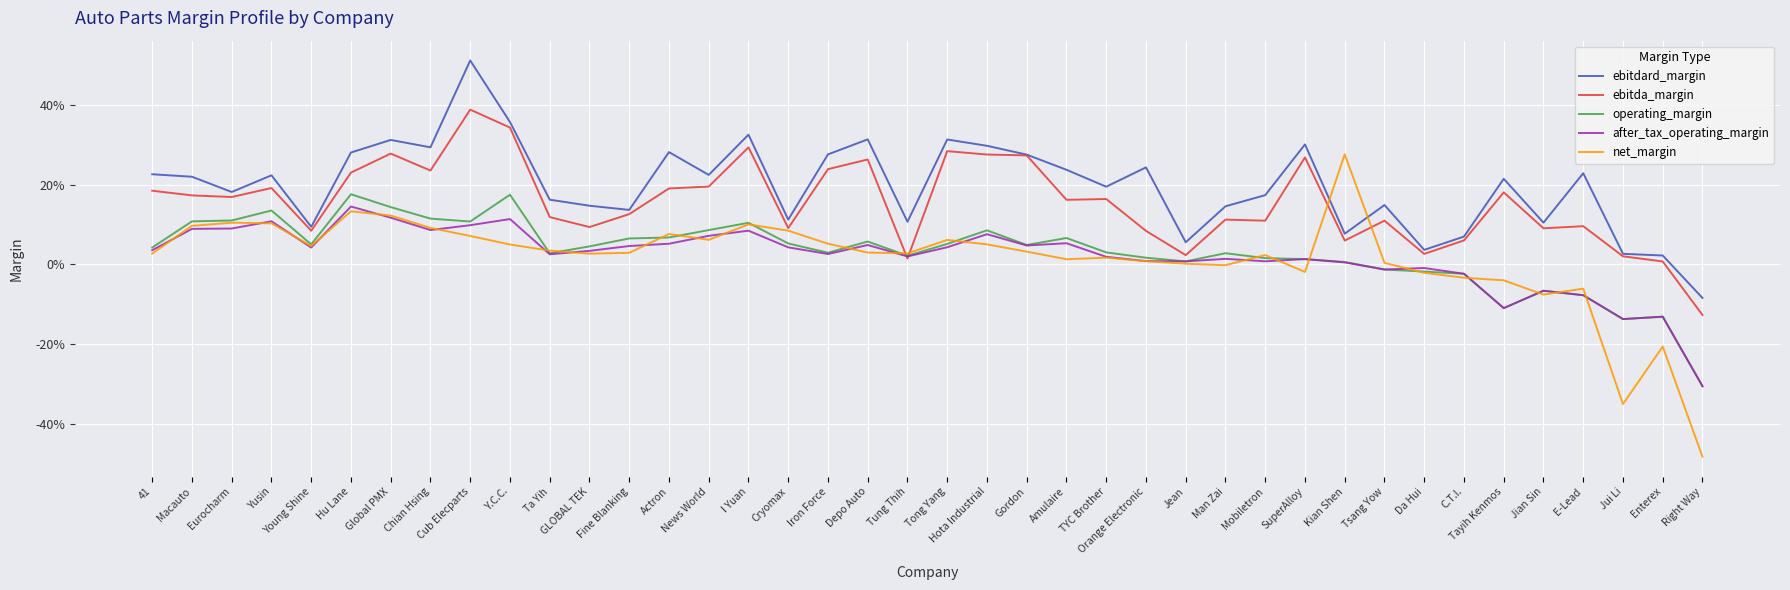

Does the chart have visible grid lines?

Yes